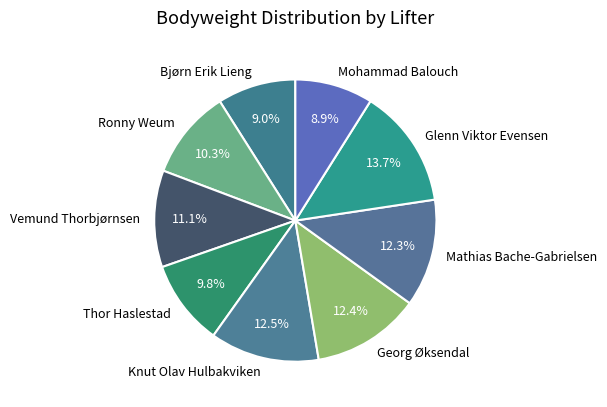

Is it true that Knut Olav Hulbakviken is 19% of the pie?

False